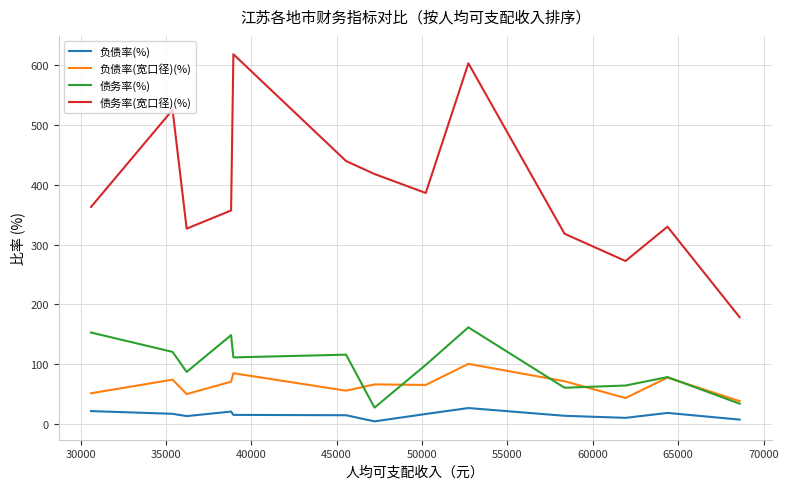

Which series has the largest total across all categories?

债务率(宽口径)(%)